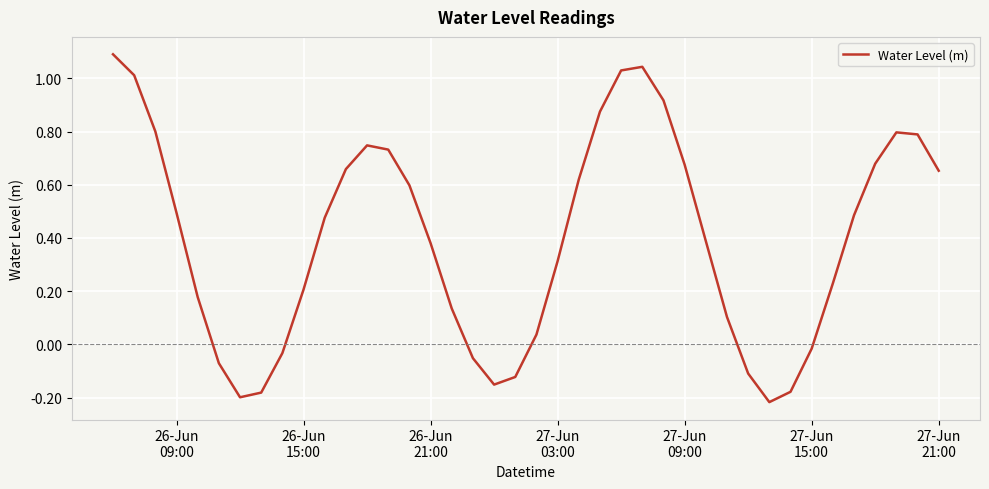

What is the sum of all values?

15.8